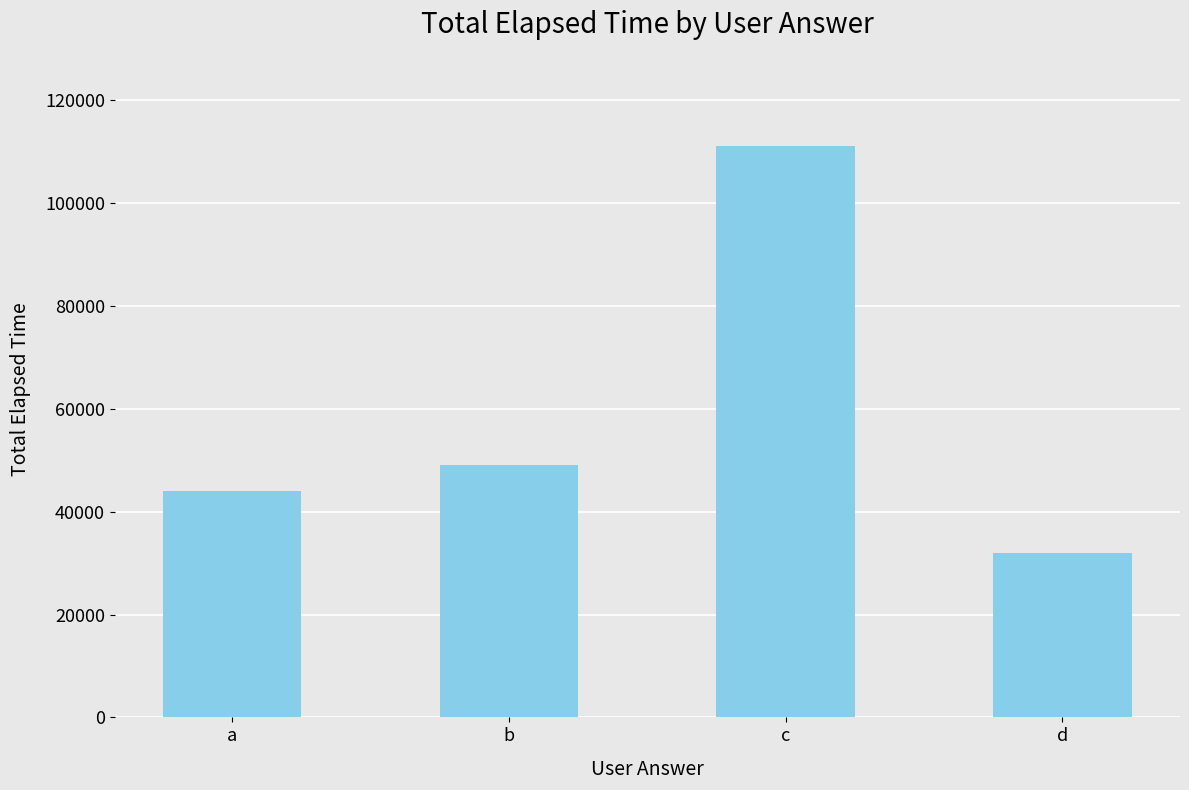

What is the greatest value displayed?

111000